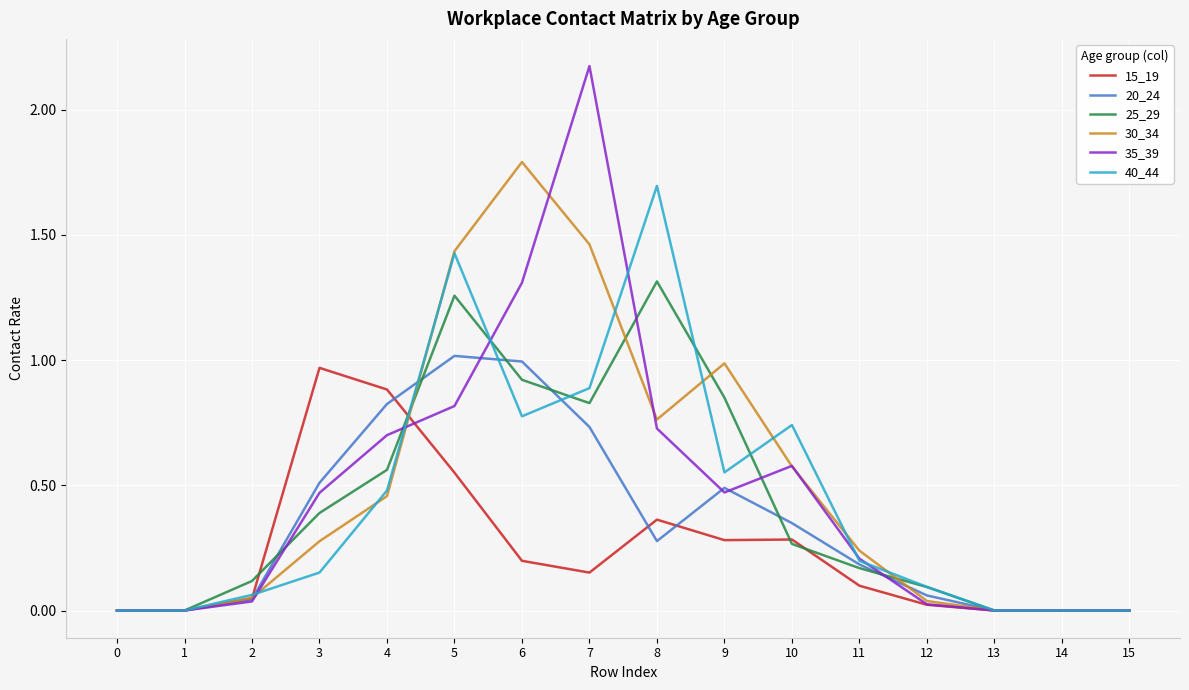

Is it true that 15_19 equals -0.6 at 13?

False